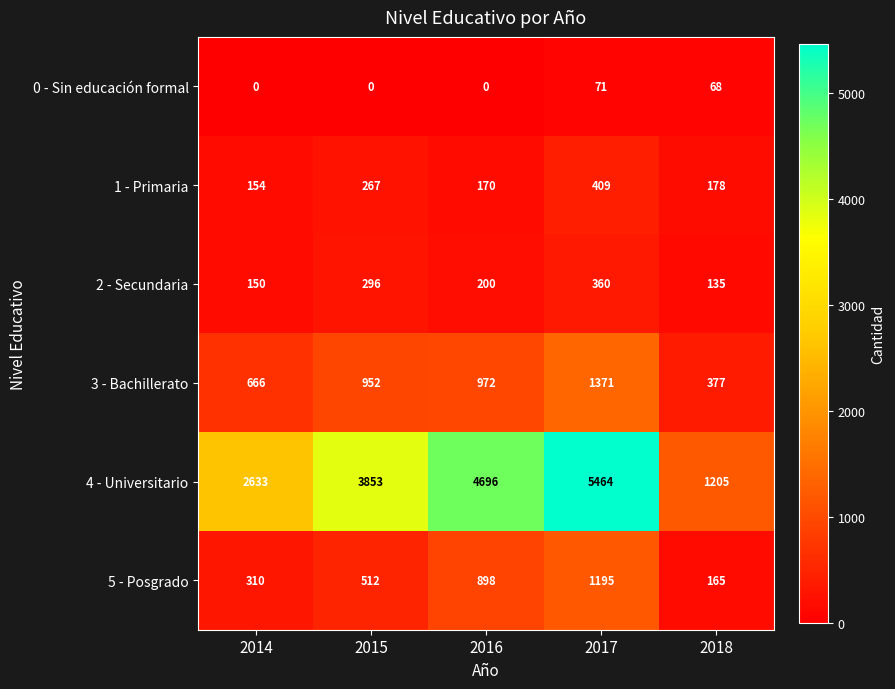

Reading left to right, what are all the values shown in this chart?

0 - Sin educación formal: 2014=0	2015=0	2016=0	2017=71	2018=68
1 - Primaria: 2014=154	2015=267	2016=170	2017=409	2018=178
2 - Secundaria: 2014=150	2015=296	2016=200	2017=360	2018=135
3 - Bachillerato: 2014=666	2015=952	2016=972	2017=1371	2018=377
4 - Universitario: 2014=2633	2015=3853	2016=4696	2017=5464	2018=1205
5 - Posgrado: 2014=310	2015=512	2016=898	2017=1195	2018=165